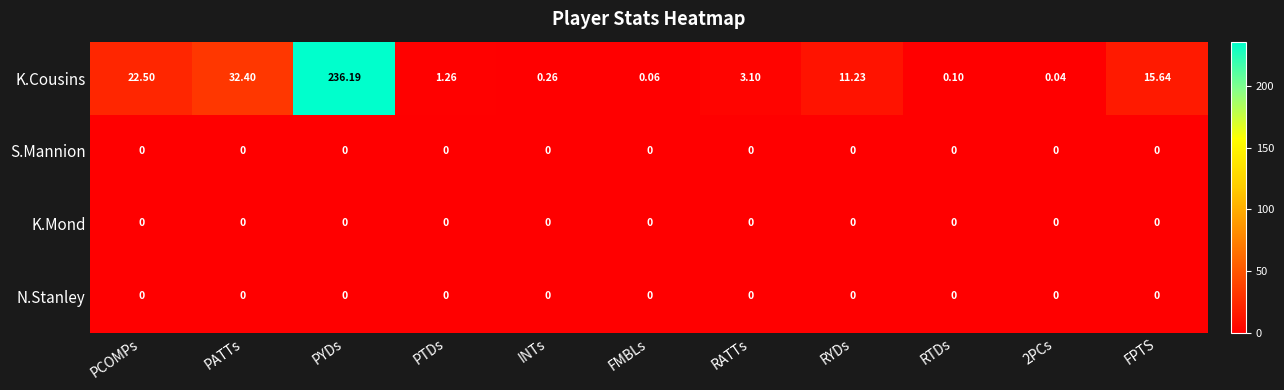

Which series has the largest total across all categories?

K.Cousins